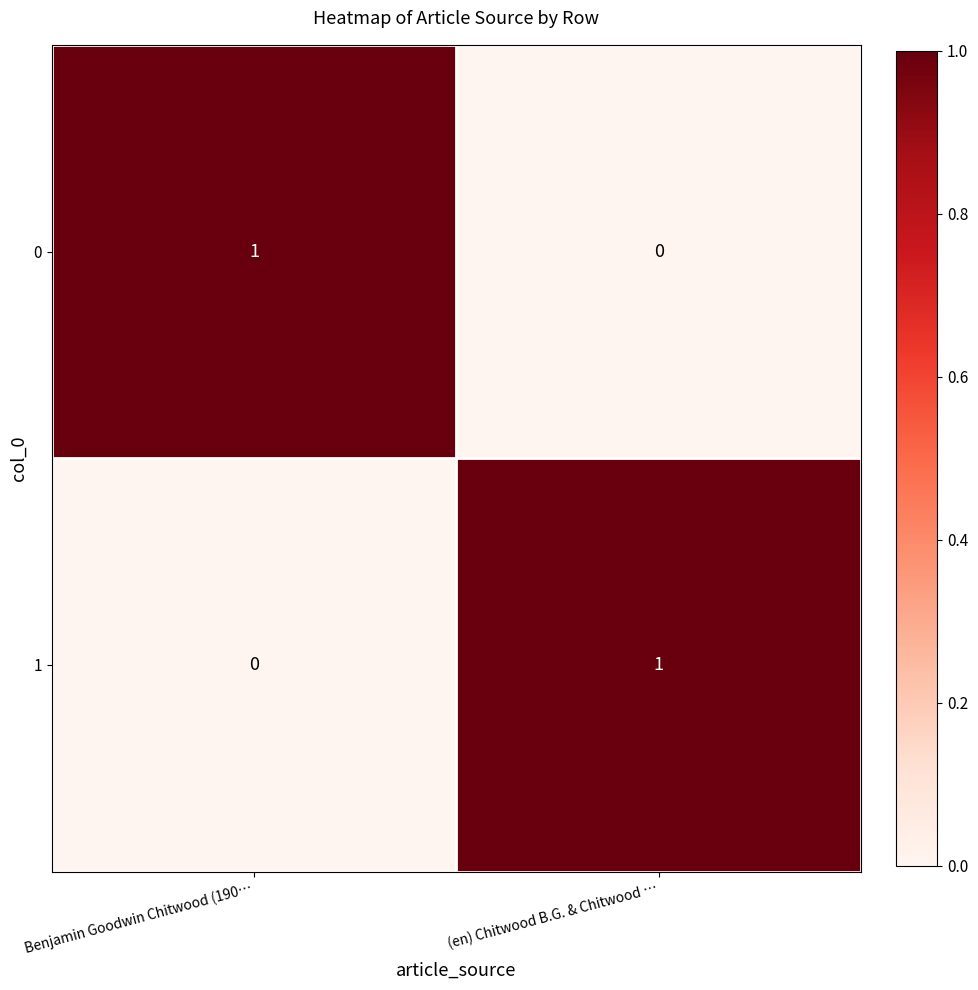

Where is 0 nearest to the value 0?

(en) Chitwood B.G. & Chitwood …